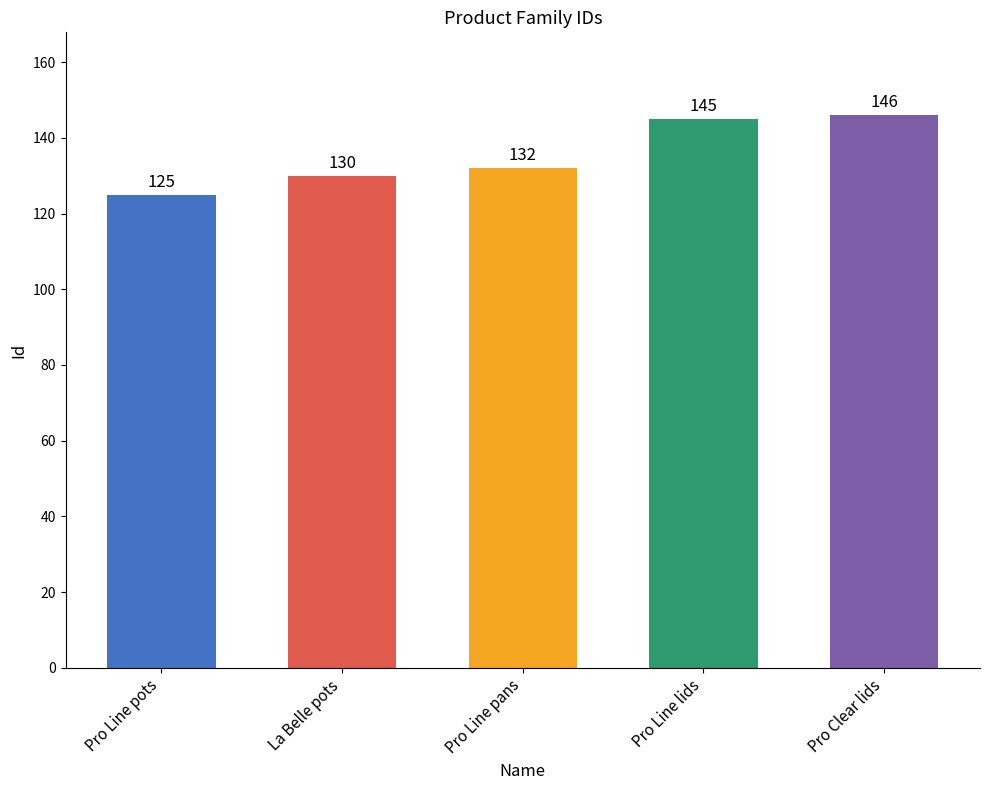

Which category has the lowest value across all series?

Pro Line pots